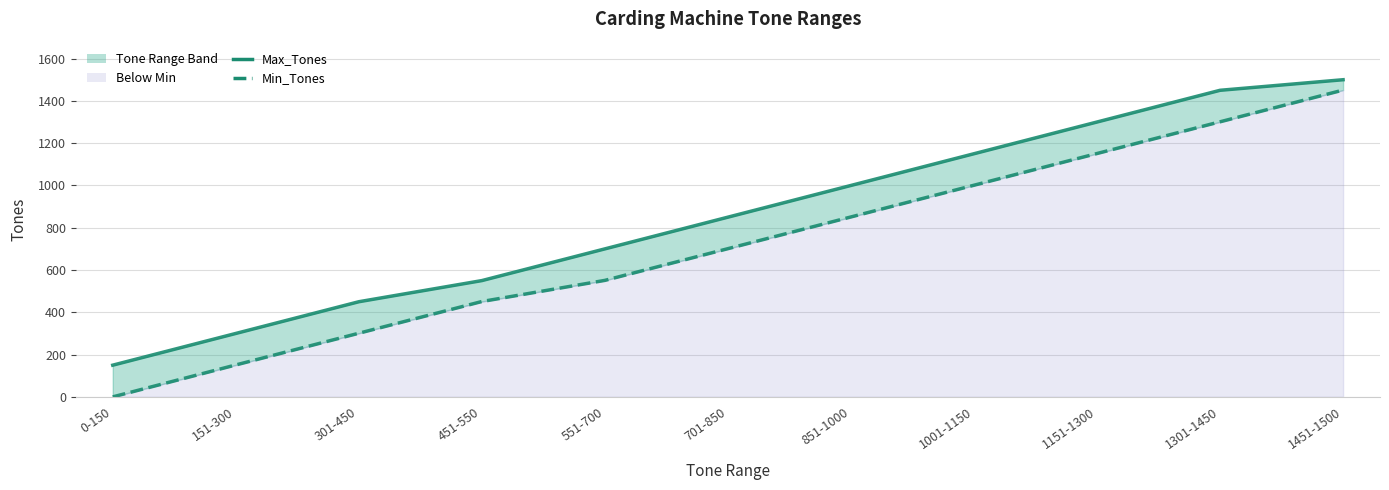

What is the average value of the Min_Tones series?

719